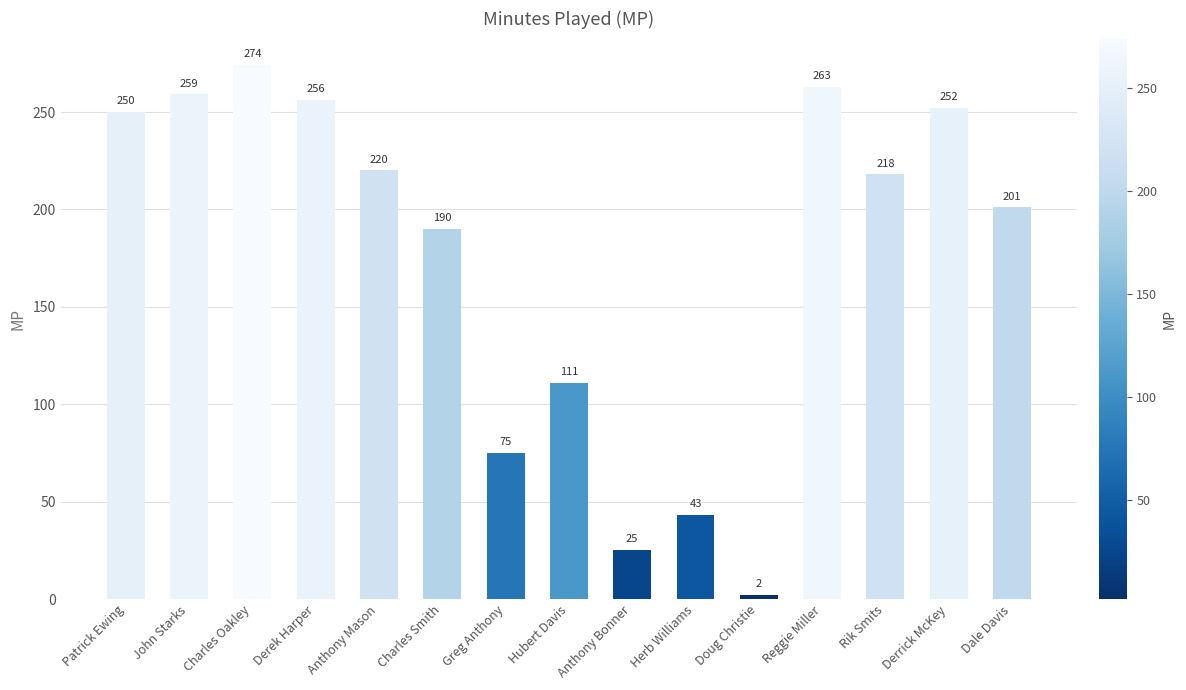

List the labels in order of value, largest first.

Charles Oakley, Reggie Miller, John Starks, Derek Harper, Derrick McKey, Patrick Ewing, Anthony Mason, Rik Smits, Dale Davis, Charles Smith, Hubert Davis, Greg Anthony, Herb Williams, Anthony Bonner, Doug Christie